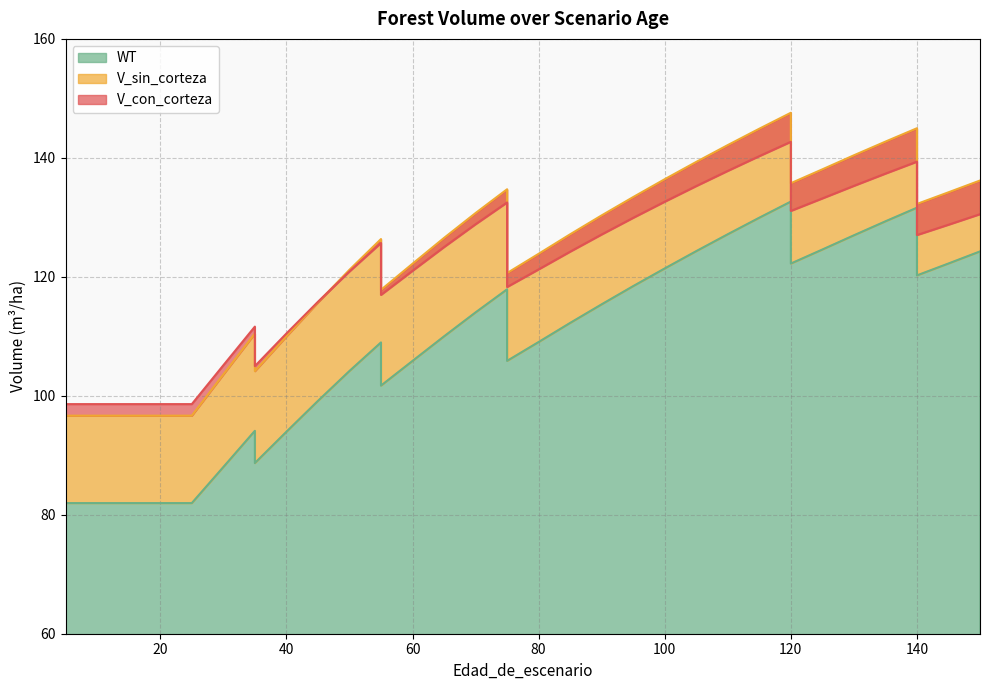

Reading right to left, transcribe all the data shown in this chart.

V_con_corteza: 130.5	128.8	127.0	139.4	137.3	135.3	133.2	131.1	142.7	140.3	137.8	135.3	132.6	129.9	127.1	124.2	121.2	118.3	132.5	128.8	125.0	121.0	117.0	125.7	120.9	115.8	110.5	105.0	111.6	105.1	98.6	98.6	98.6	98.6	98.6	98.6
V_sin_corteza: 136.2	134.2	132.2	145.0	142.7	140.4	138.1	135.7	147.6	144.9	142.2	139.3	136.4	133.4	130.3	127.2	123.9	120.6	134.7	130.7	126.5	122.2	117.8	126.3	121.2	115.7	110.0	104.2	110.5	103.6	96.7	96.7	96.7	96.7	96.7	96.7
WT: 124.3	122.2	120.2	131.6	129.3	127.0	124.6	122.2	132.7	129.9	127.2	124.3	121.4	118.4	115.4	112.2	109.0	105.9	117.9	114.0	110.0	105.9	101.7	109.0	104.2	99.1	94.0	88.7	94.1	88.0	82.0	82.0	82.0	82.0	82.0	82.0